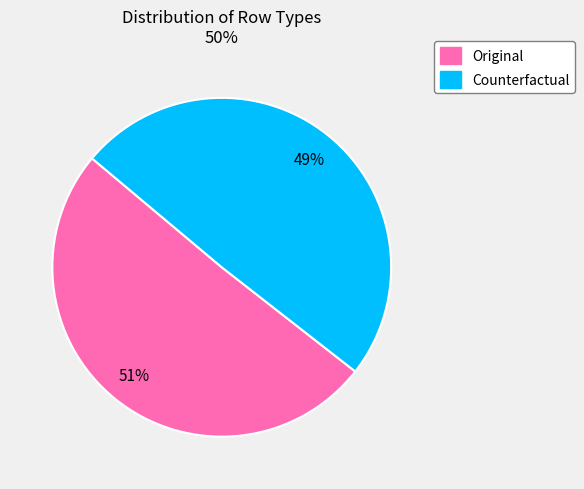

True or false: Counterfactual accounts for 49% of the total.

True